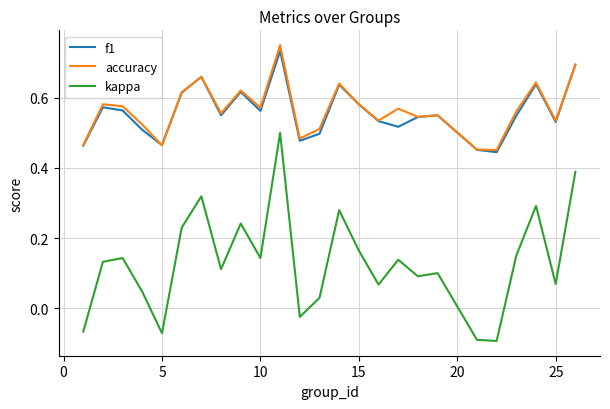

True or false: kappa and f1 intersect in this chart.

False